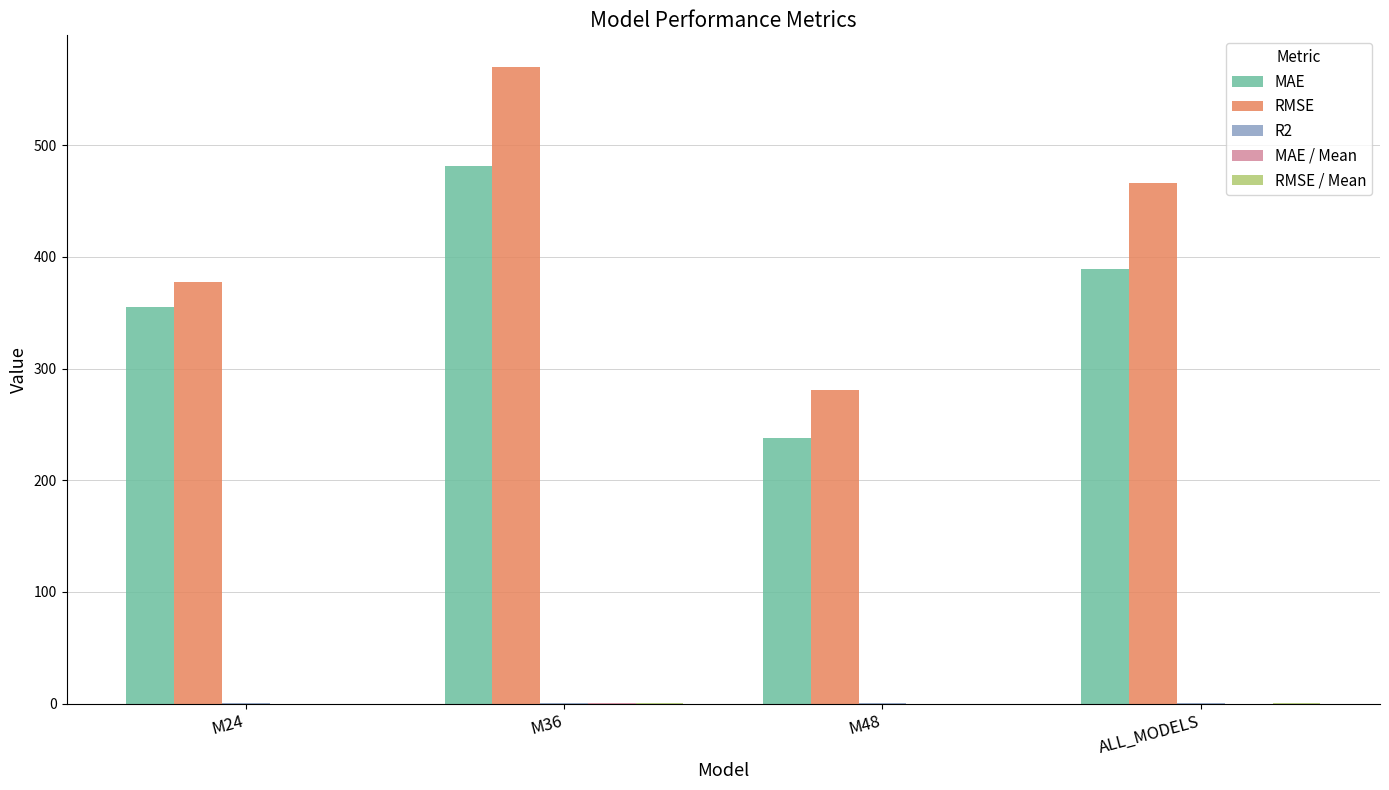

The RMSE series shows 131.0 at M48. True or false?

False